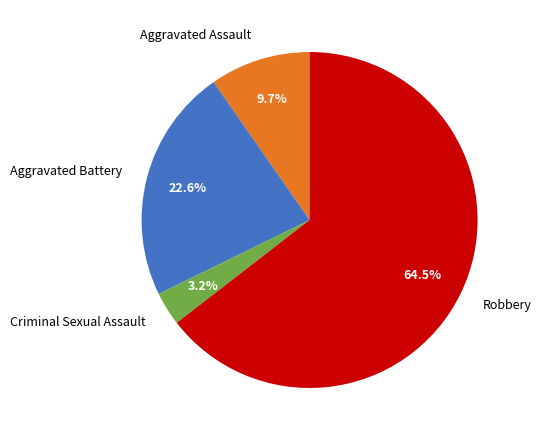

What is the majority slice?

Robbery